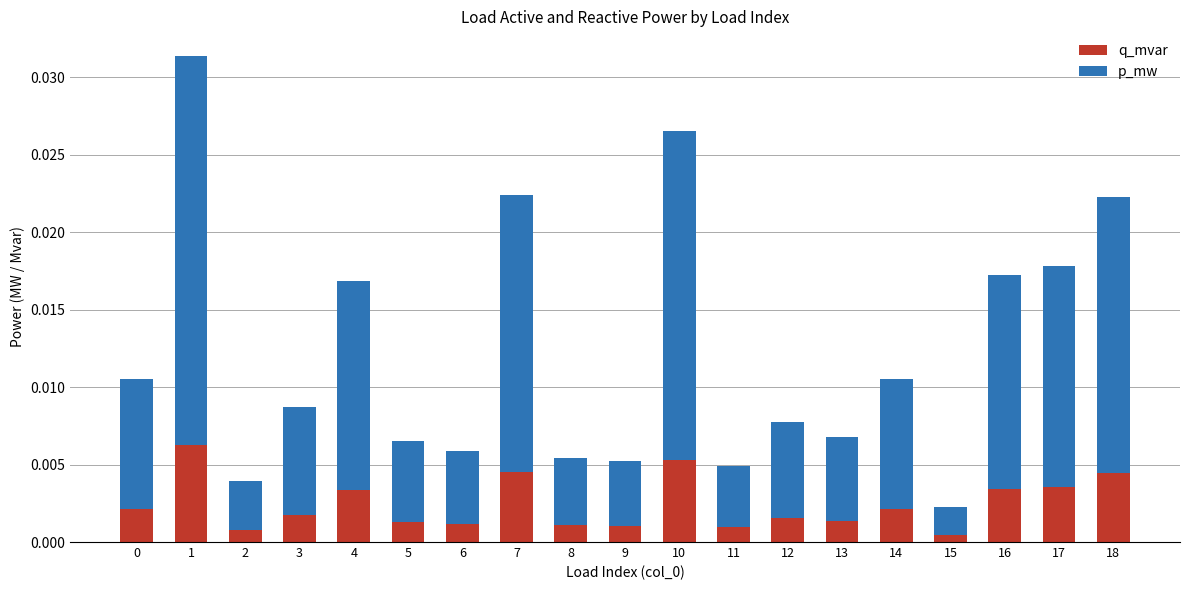

Which series has the largest range (max minus min)?

p_mw